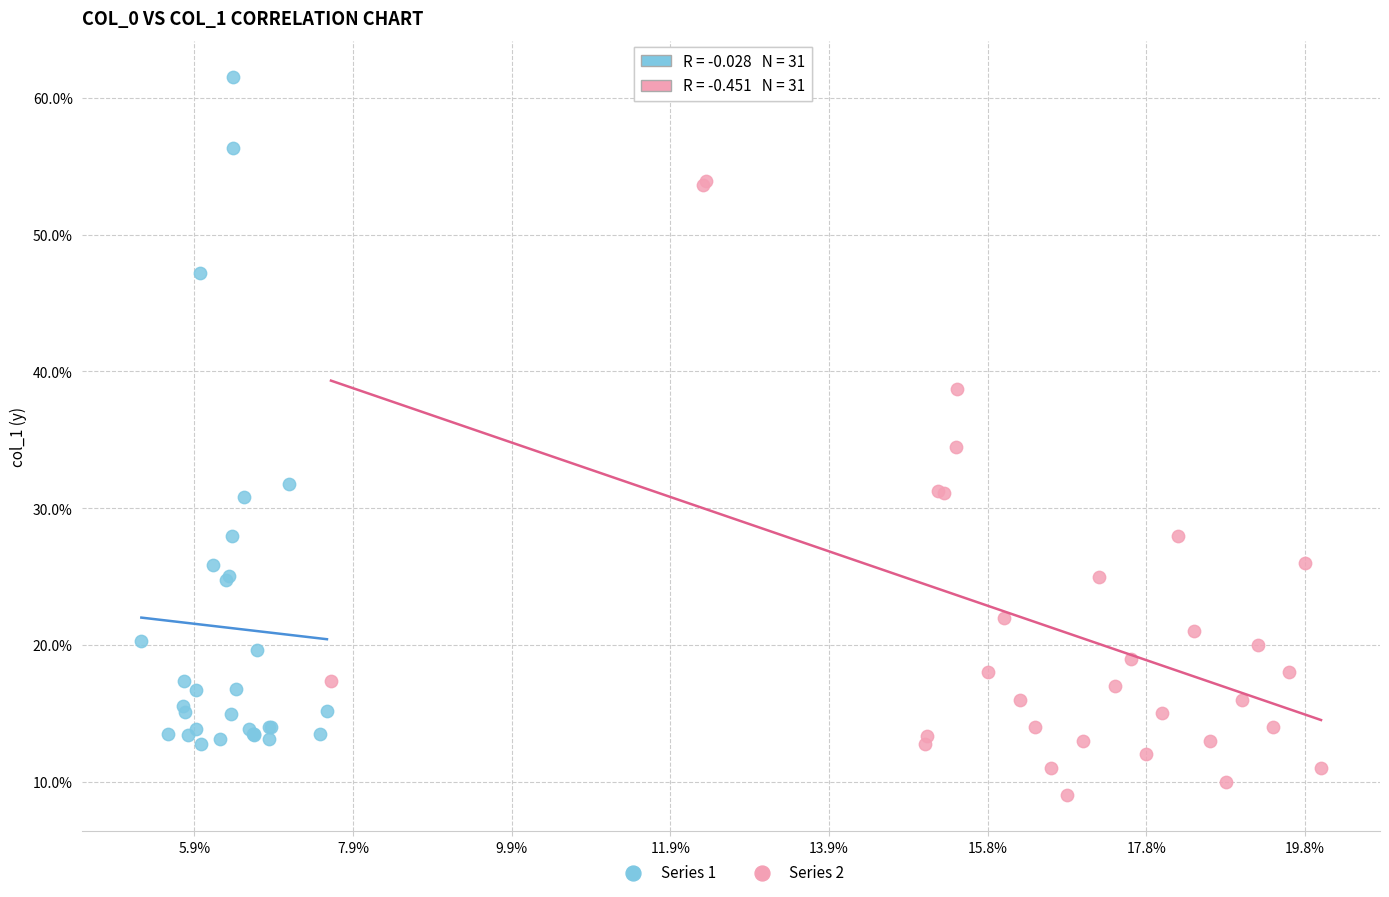

Which series has the largest Y range (max minus min)?

Series 1